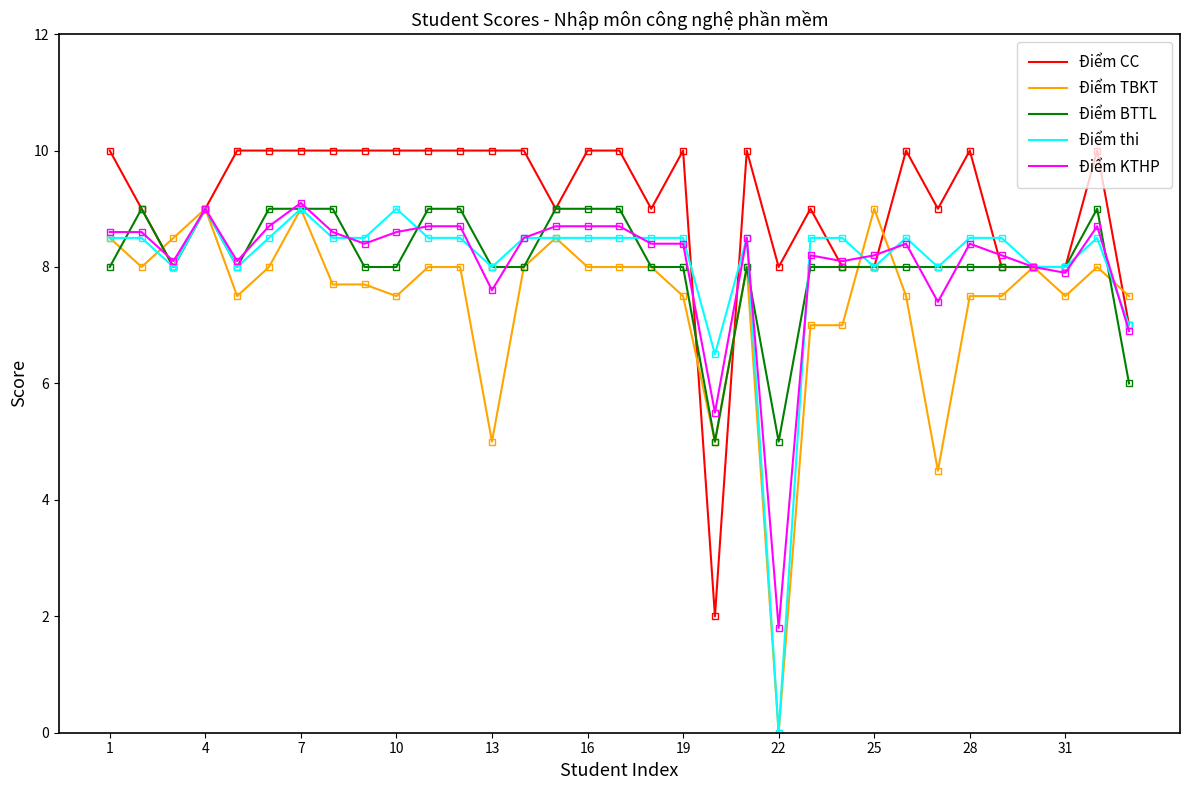

Which series has the largest total across all categories?

Điểm CC